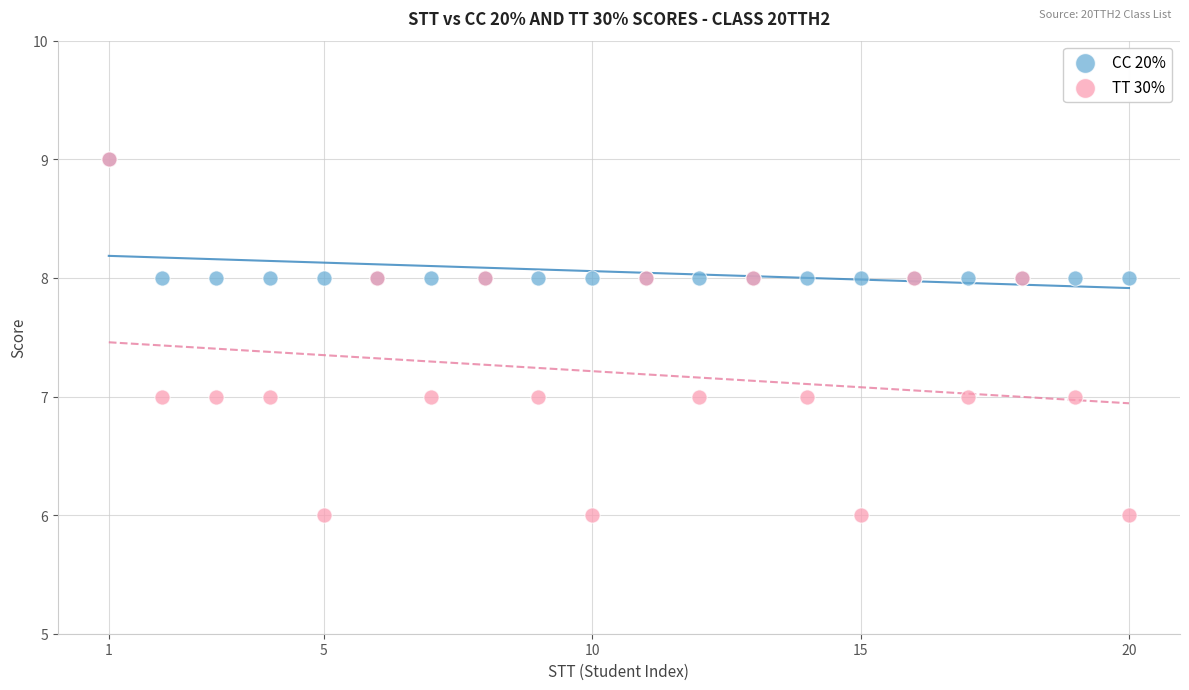

What are all the series names shown in the legend?

CC 20%, TT 30%